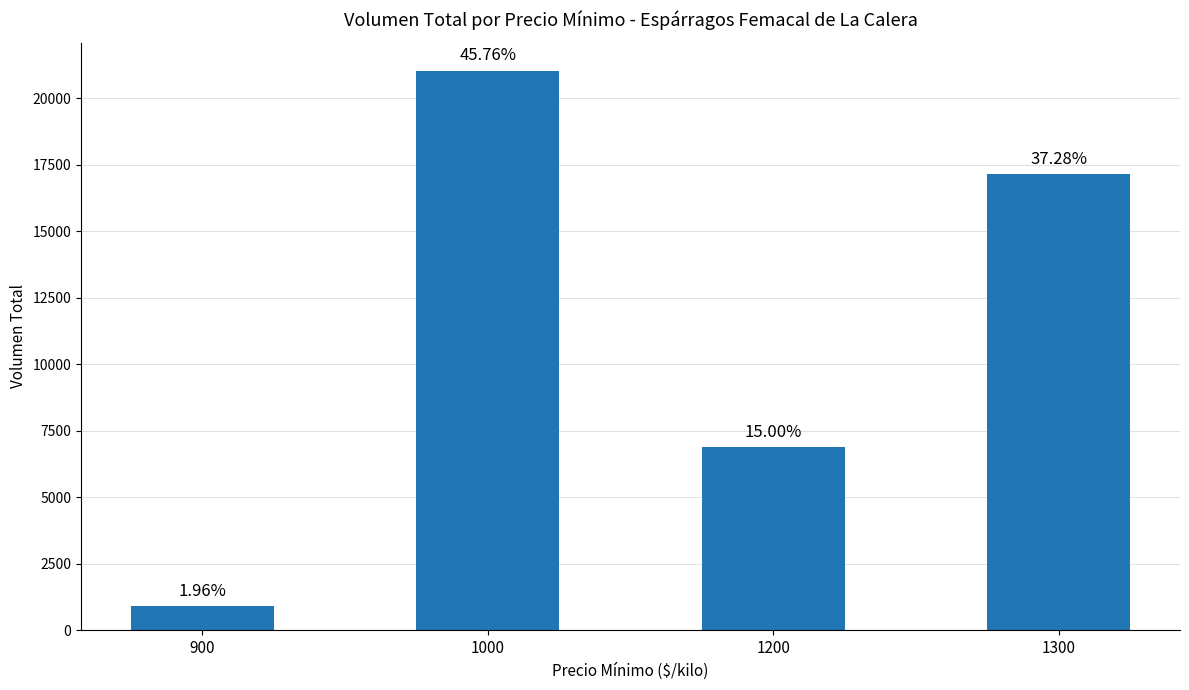

Are the bars horizontal?

No